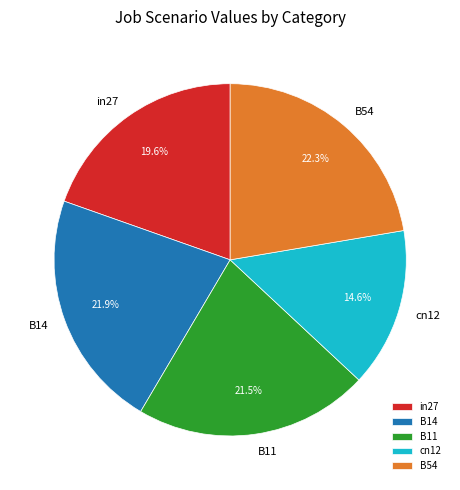

Which has a higher value, in27 or B11?

B11